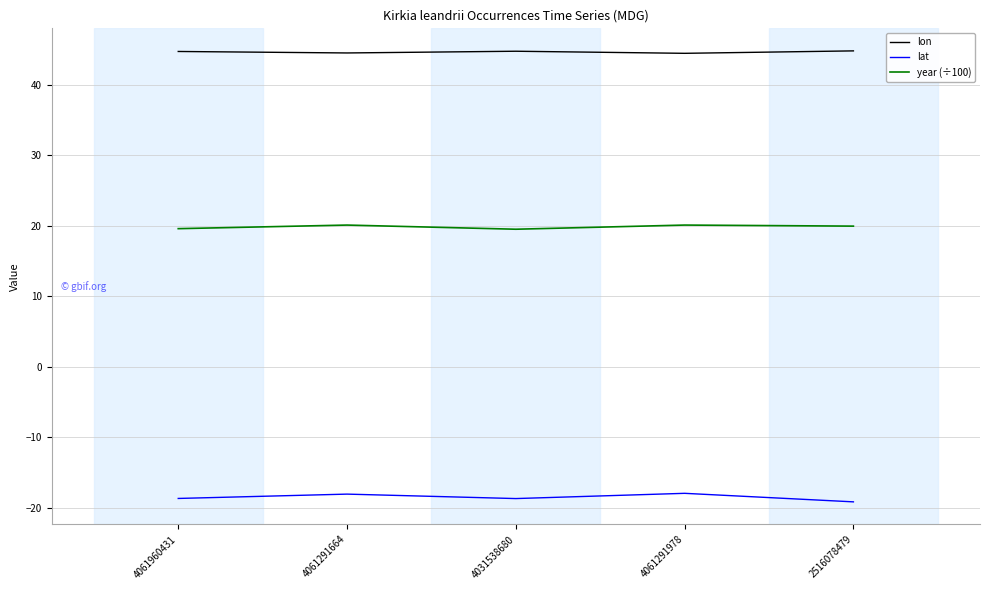

What is the maximum value shown in the chart?

44.8